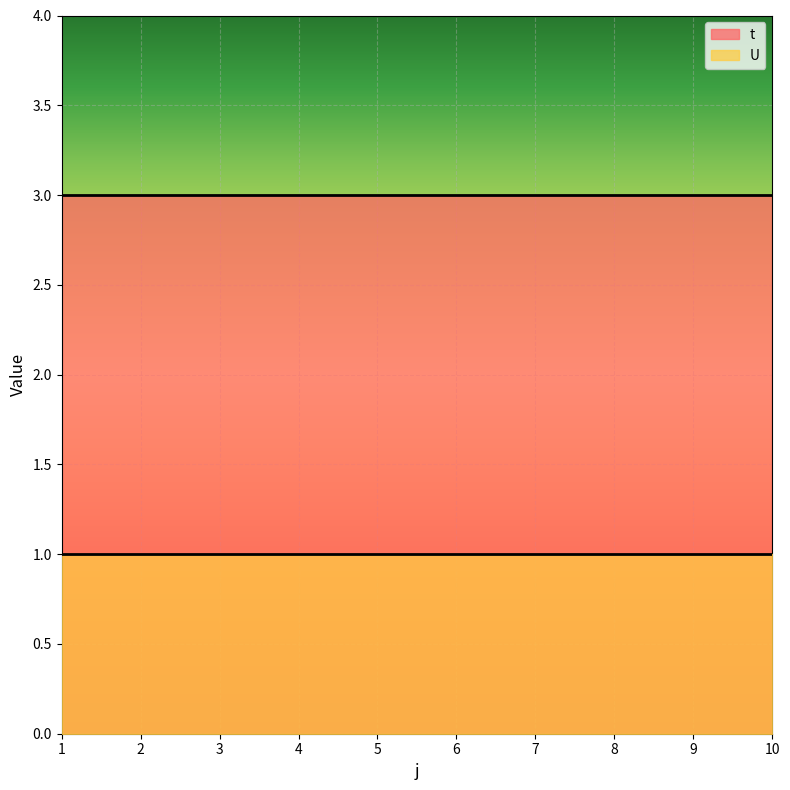

The value of U at 8 is 1. True or false?

True